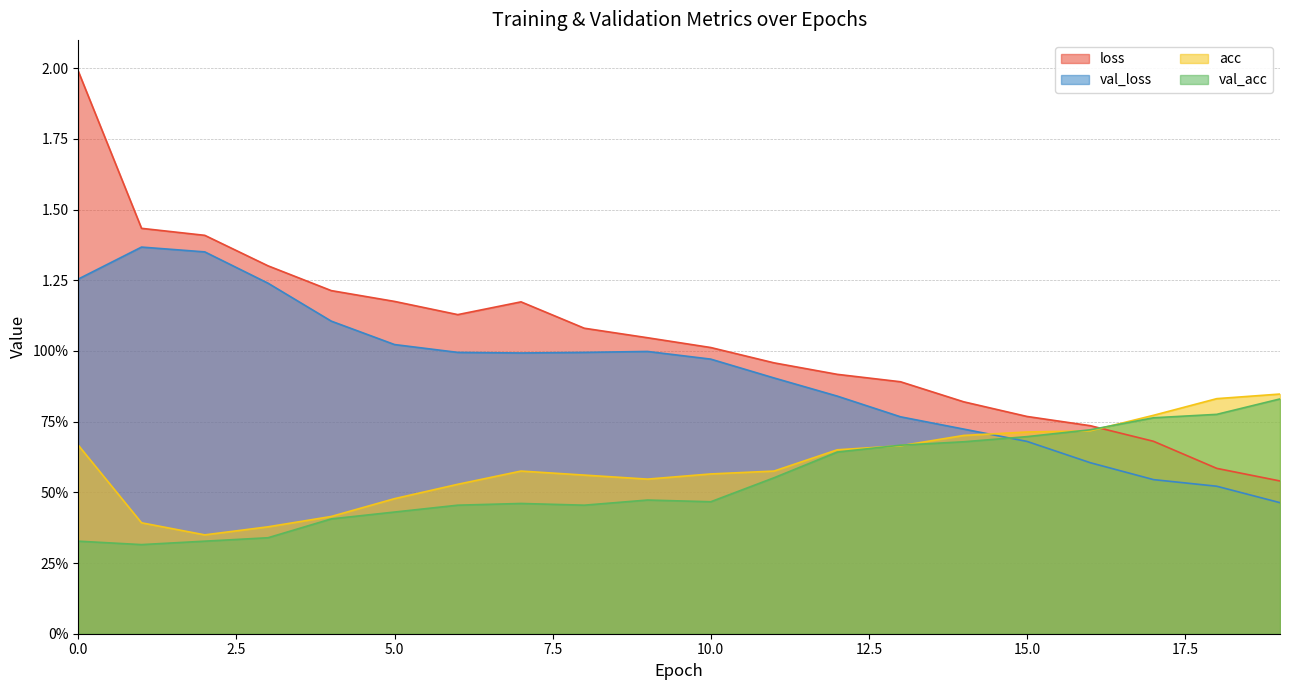

What is the difference between the maximum and minimum values in the val_acc series?

0.5